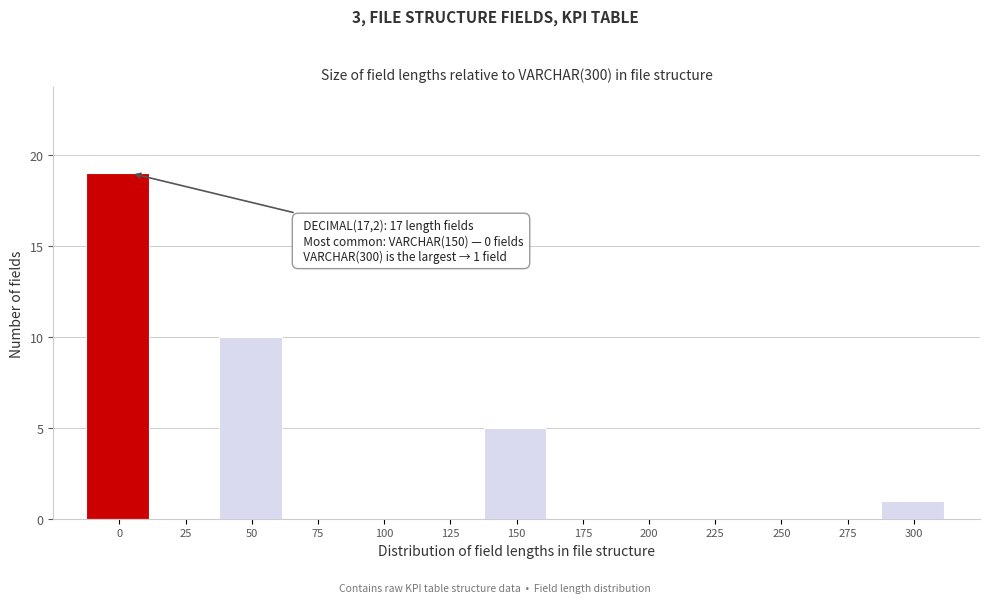

Reading left to right, list all the values displayed in this chart.

0=19	25=0	50=10	75=0	100=0	125=0	150=5	175=0	200=0	225=0	250=0	275=0	300=1